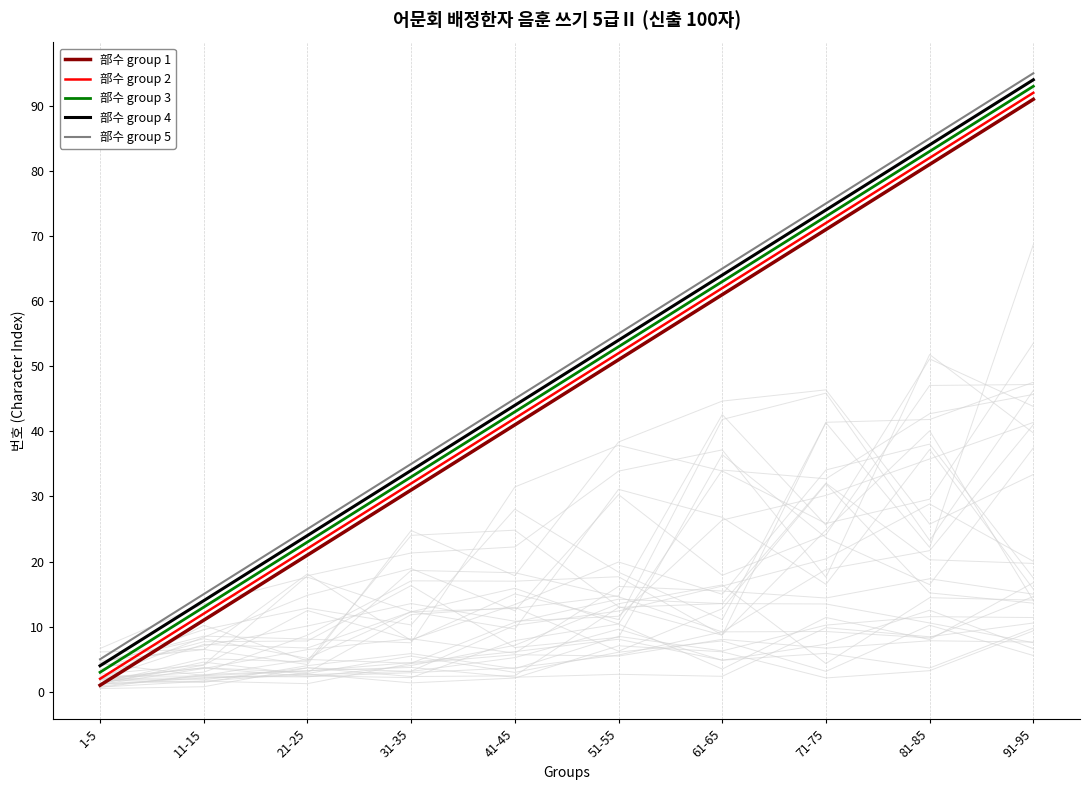

Where does the 部수 group 4 series first go above 54?

61-65